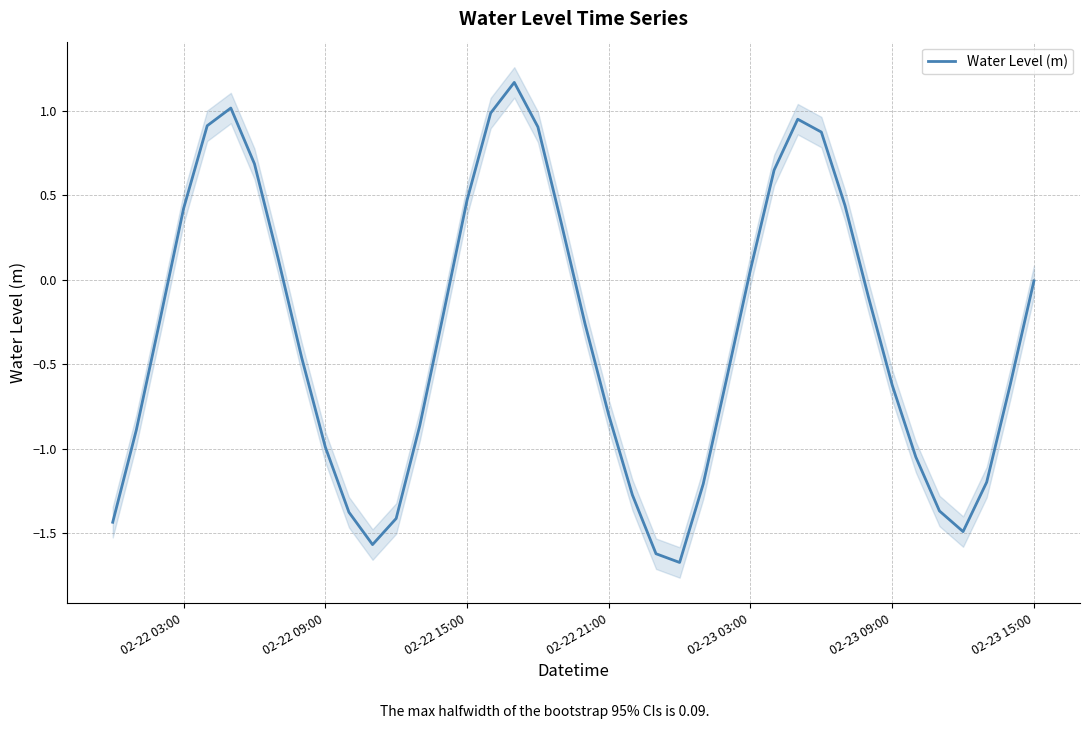

The value of Water Level (m) at 02-22 21:00 is -0.8. True or false?

True